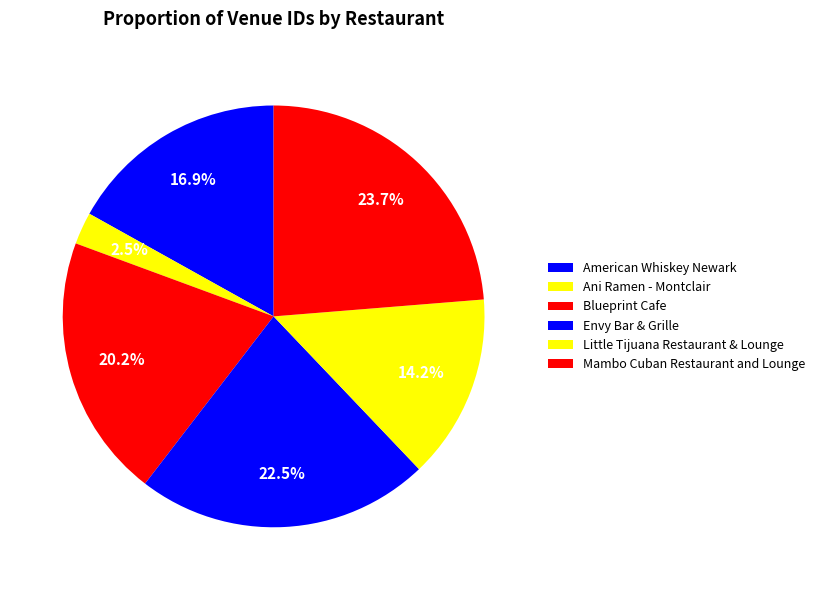

How many segments does this pie chart have?

6